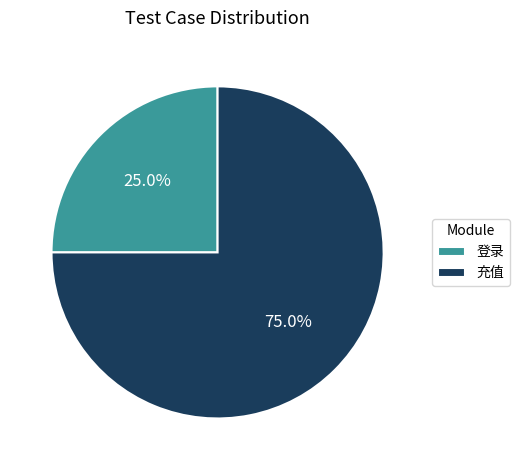

To the nearest percent, what is the difference between the 充值 and 登录 slice percentages?

50%